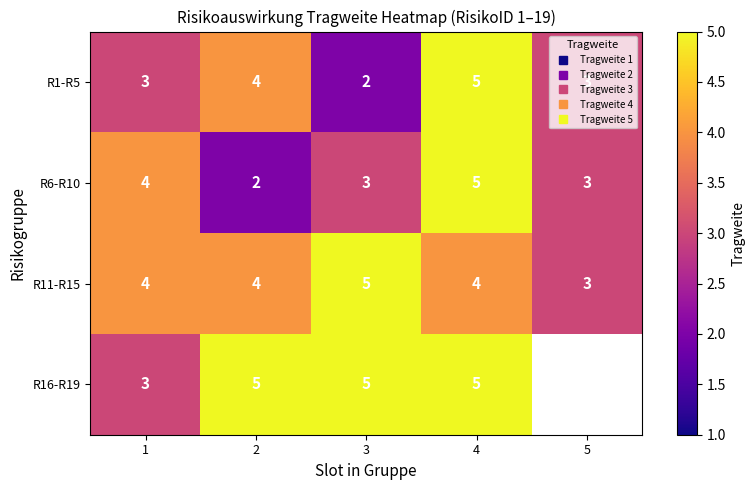

Where is R11-R15 nearest to the value 4?

1